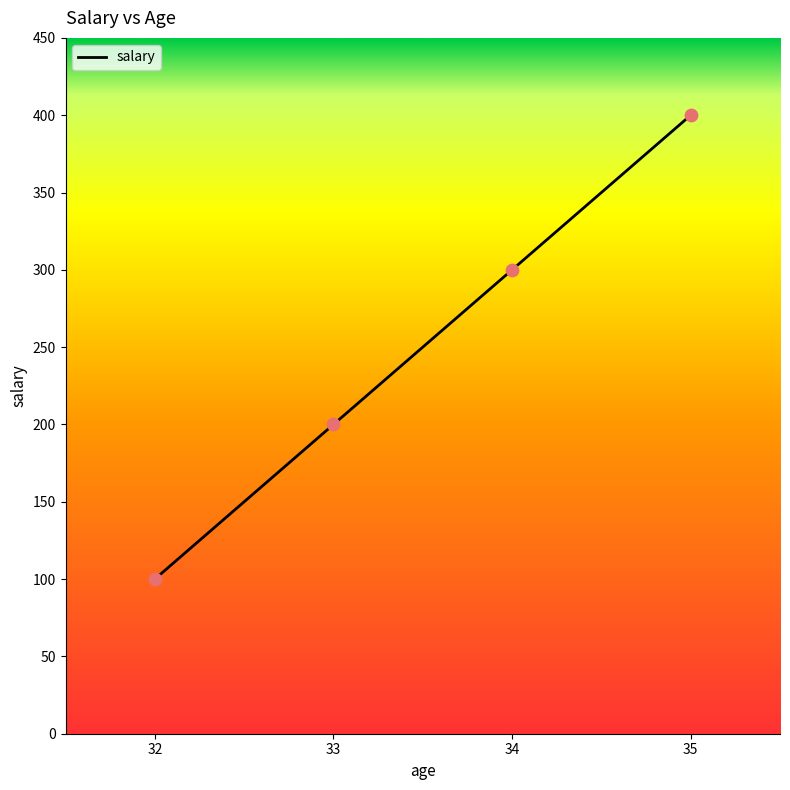

Approximately how many times larger is the value at 32 compared to 33?

0.5